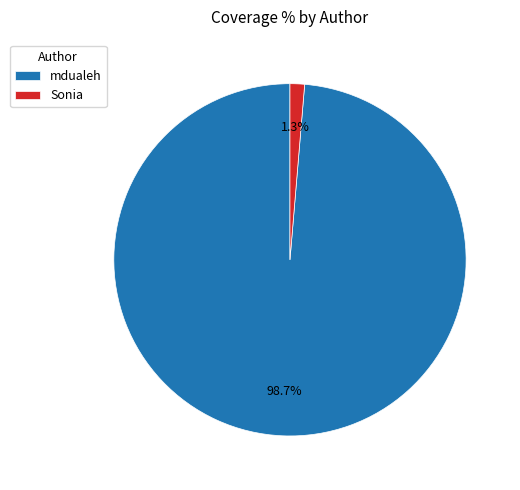

Do Sonia and mdualeh together represent more than half of the pie?

Yes